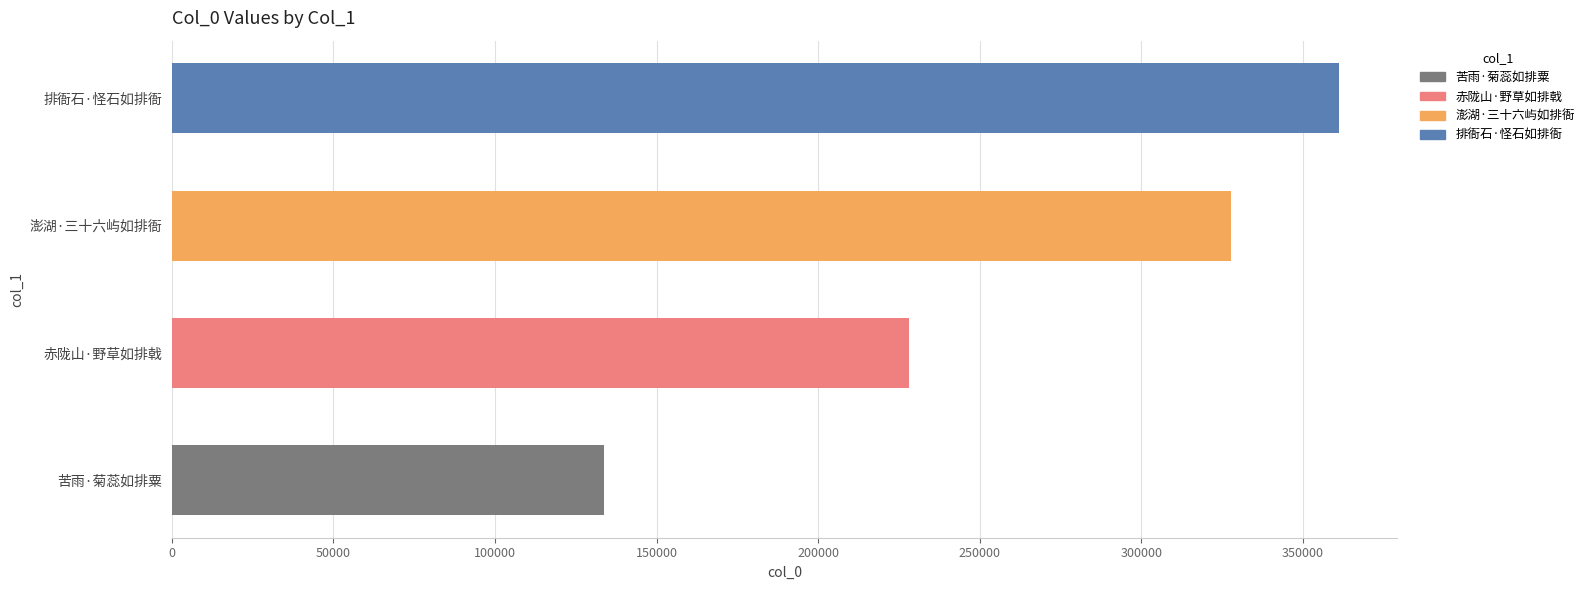

What is the ratio of the value at 排衙石·怪石如排衙 to the value at 澎湖·三十六屿如排衙?

1.1